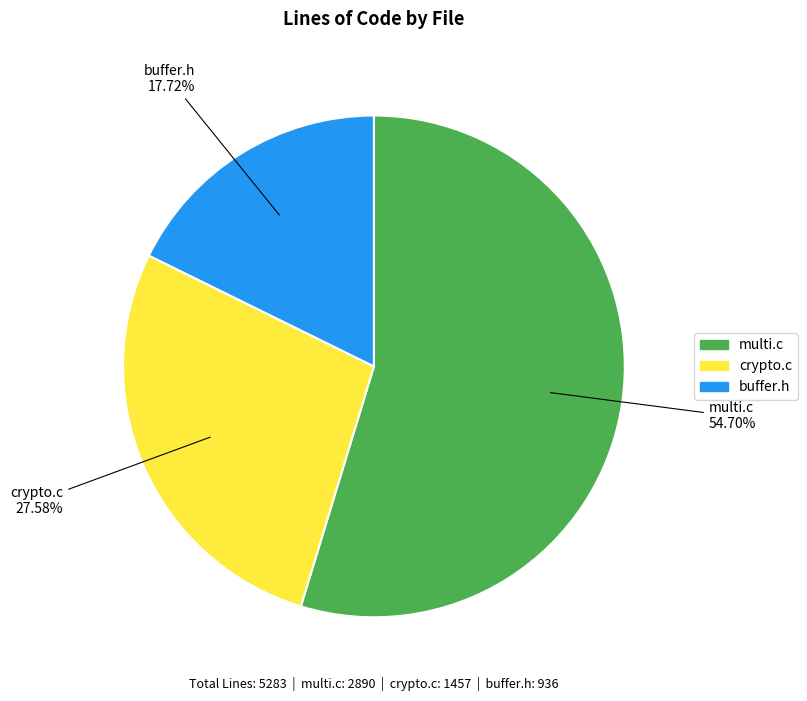

Does buffer.h represent more than half of the total?

No